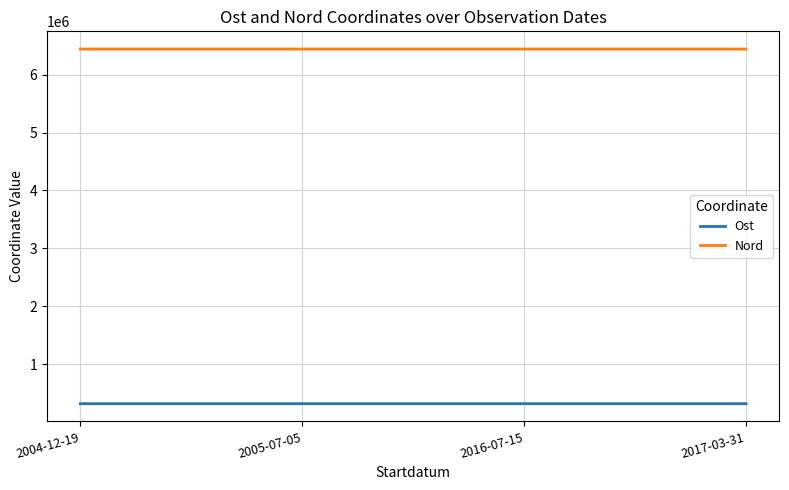

True or false: Ost has a value of 324029.1 at 2004-12-19.

True